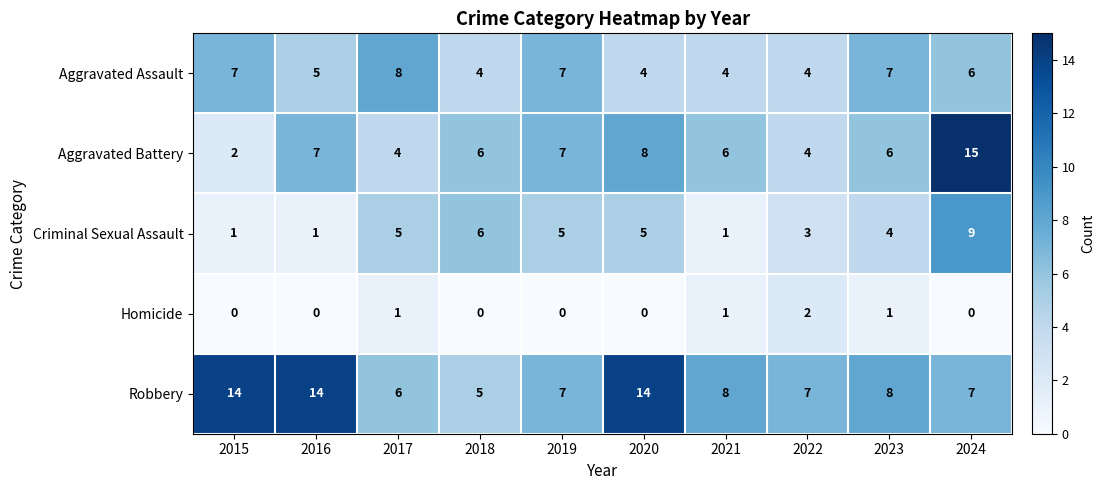

Which series has the largest range (max minus min)?

Aggravated Battery